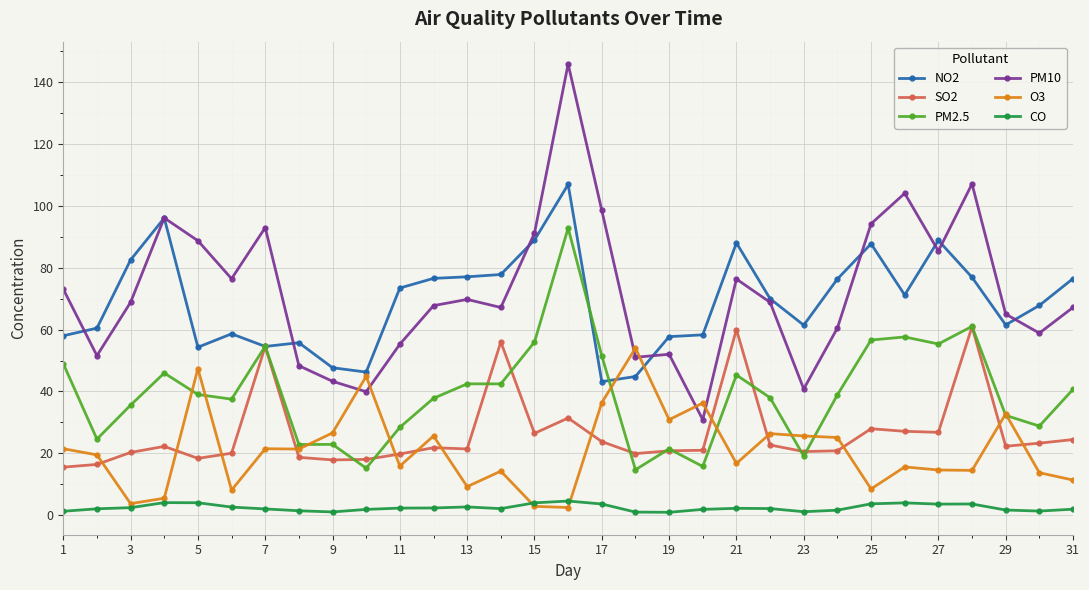

What is the highest value of the CO series?

4.6